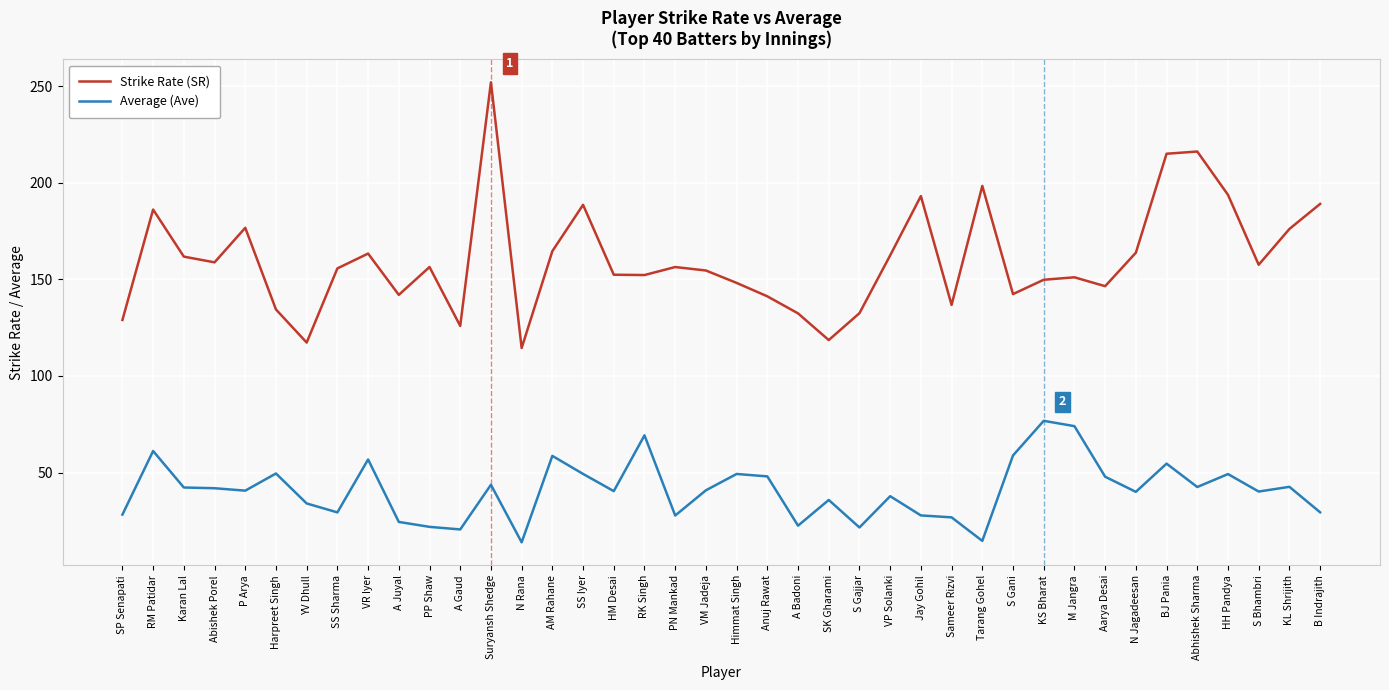

Does the chart display data point markers on the line(s)?

No